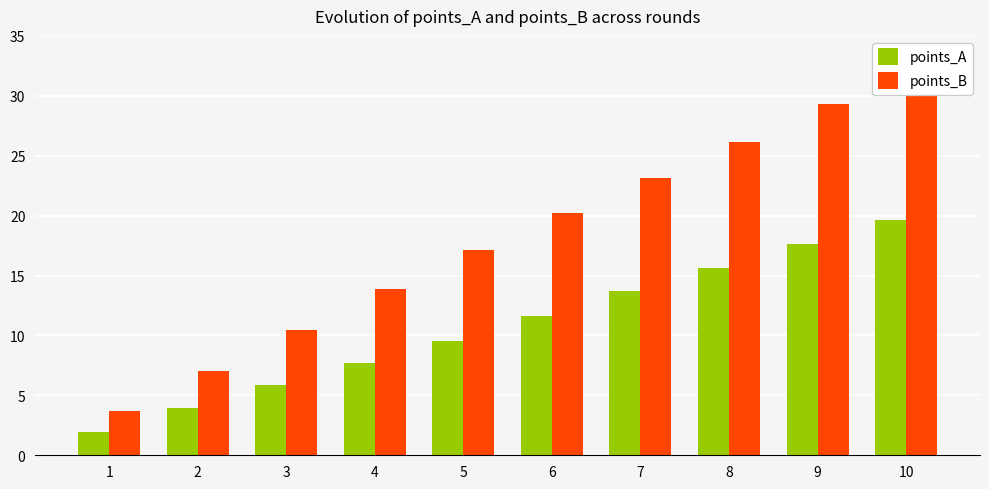

Which category has the lowest value in the points_B series?

1